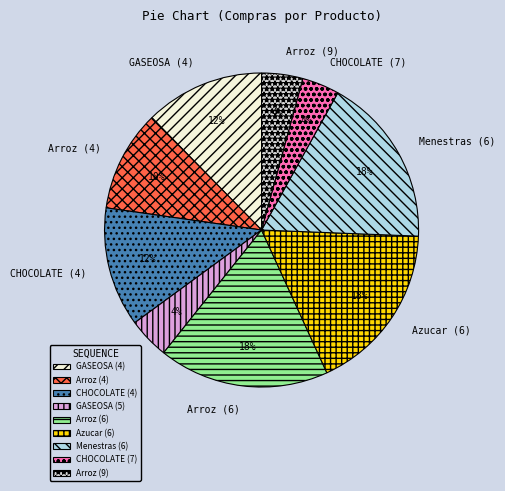

The Menestras (6) slice represents 25% of the pie. True or false?

False